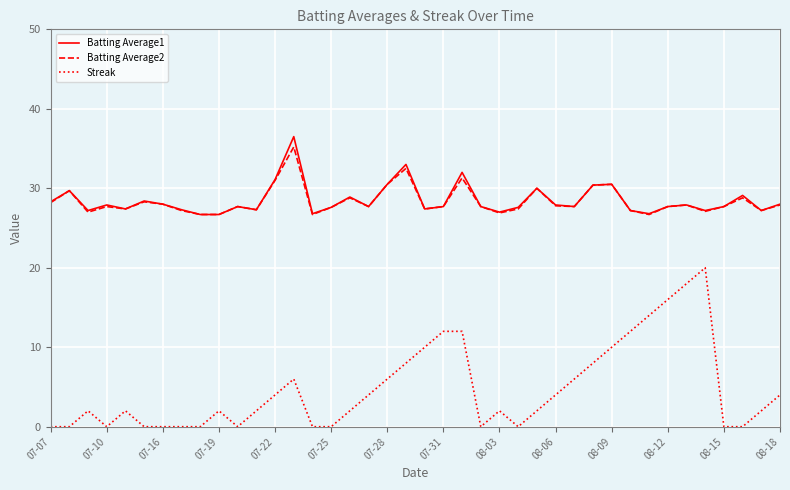

What is the highest value of the Batting Average1 series?

36.5